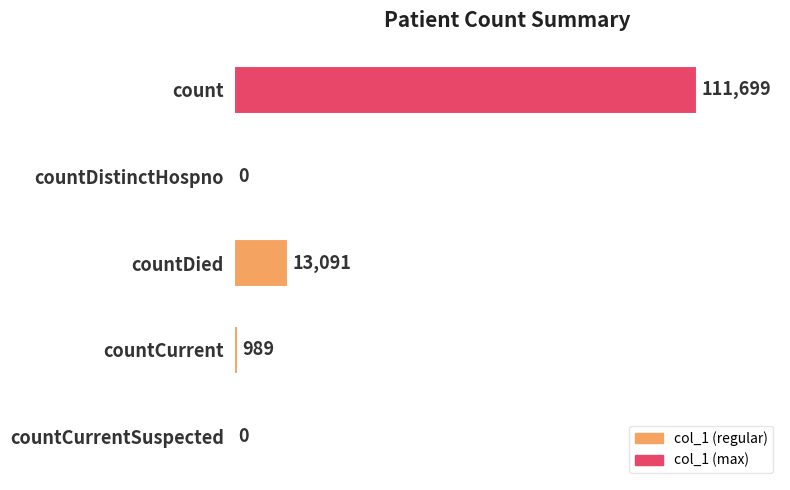

What is the maximum value shown in the chart?

111699